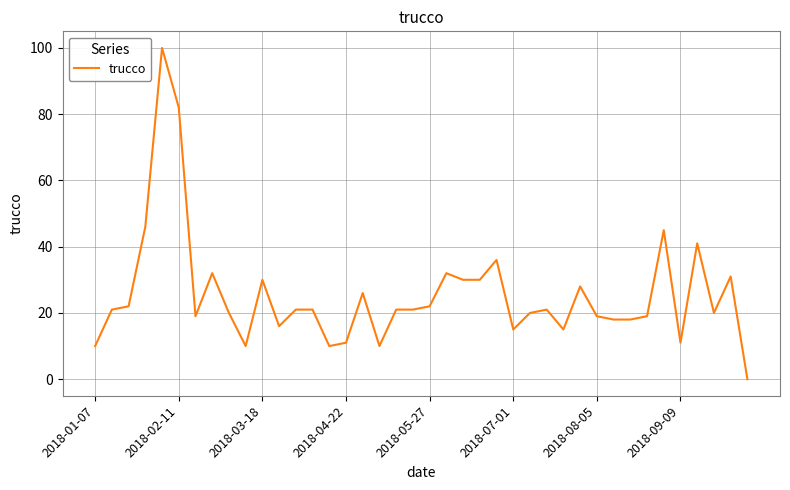

What is the greatest value displayed?

100